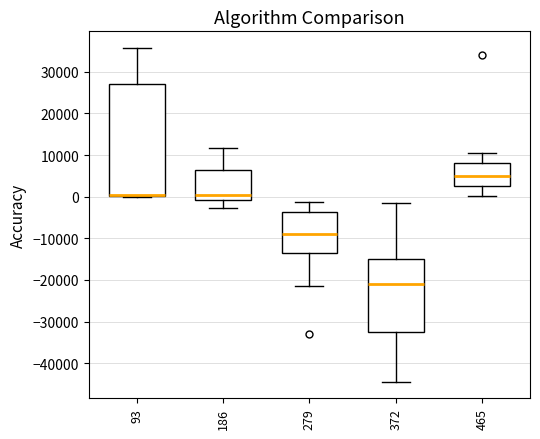

Which box's median line is the highest?

465